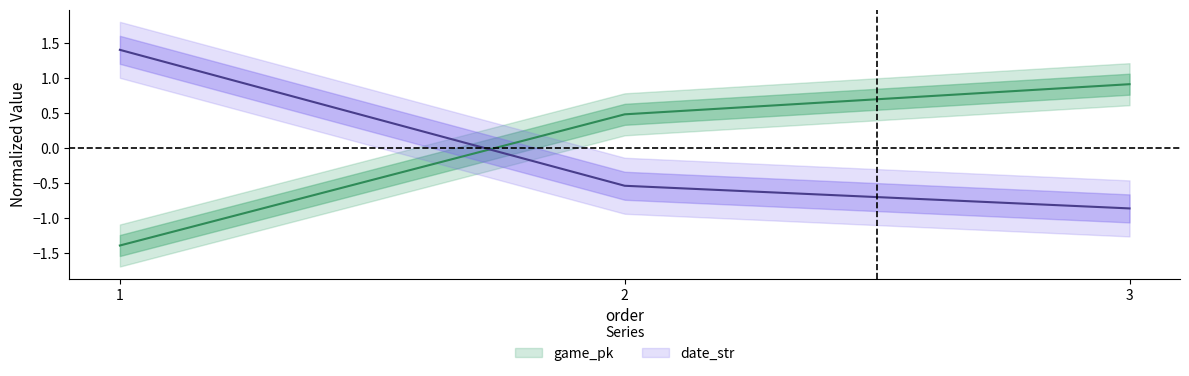

What is the difference between the maximum and minimum values in the game_pk series?

2.3